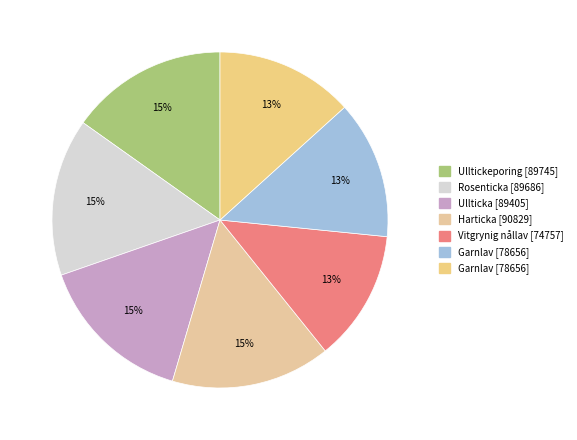

Count the number of slices in the pie.

7